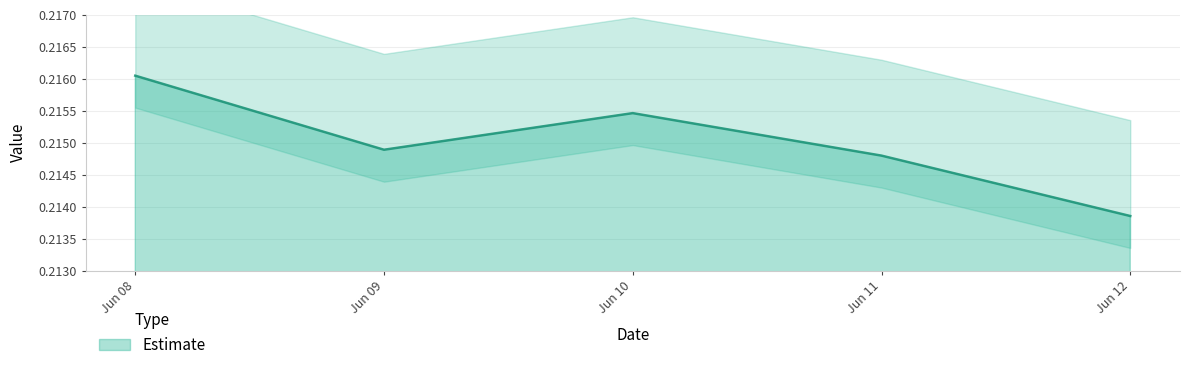

Is it true that Estimate equals 0.1 at Jun 11?

False